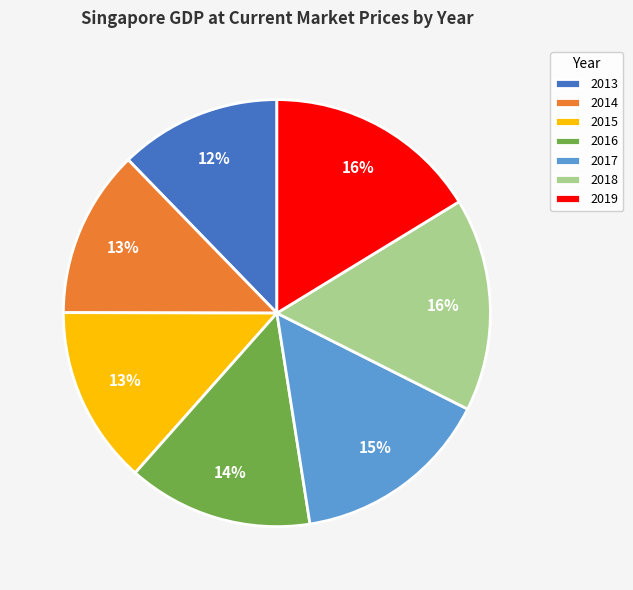

Is it true that 2013 is 12% of the pie?

True